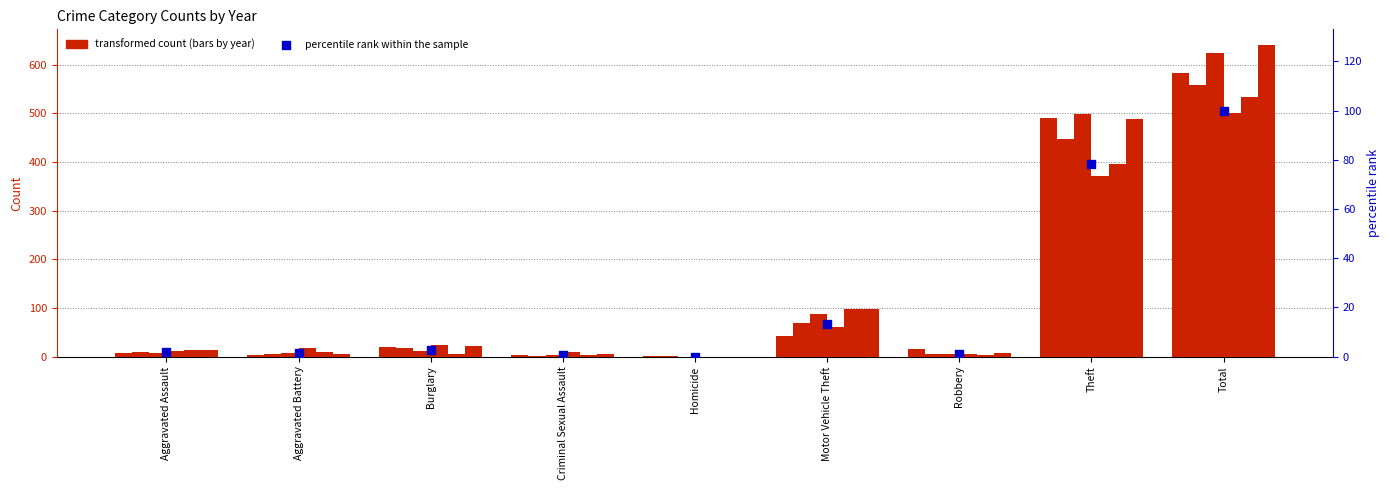

What is the change in value from Aggravated Battery to Burglary?

+1.5